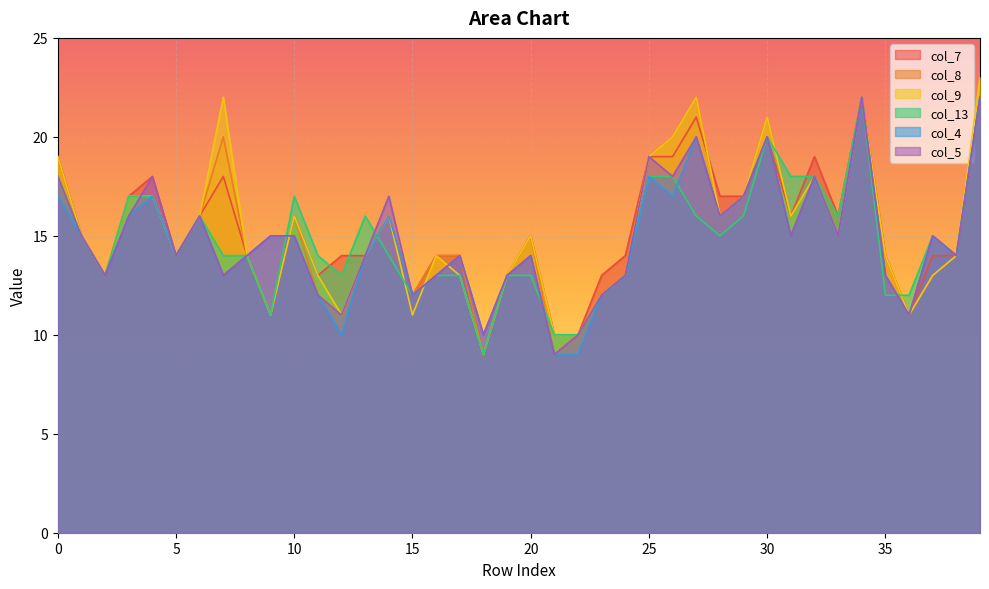

Which series ends up on top after the final intersection of col_9 and col_13?

col_13